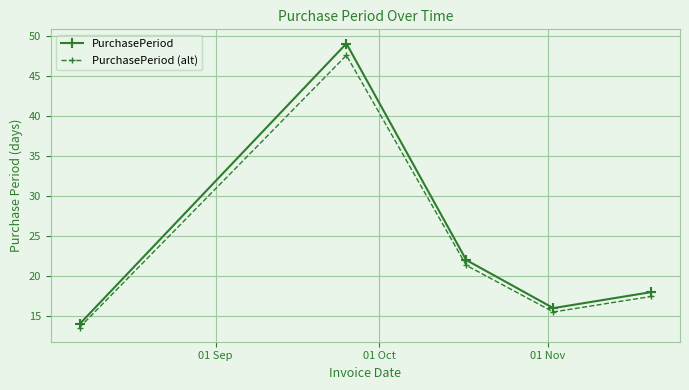

Which series has the widest spread of values?

PurchasePeriod